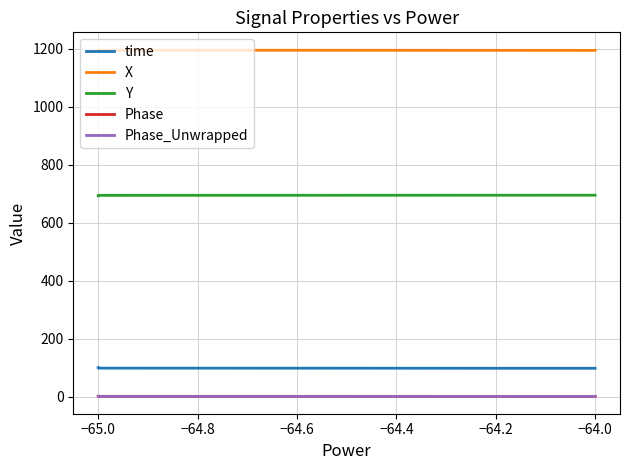

Which series has the largest range (max minus min)?

X